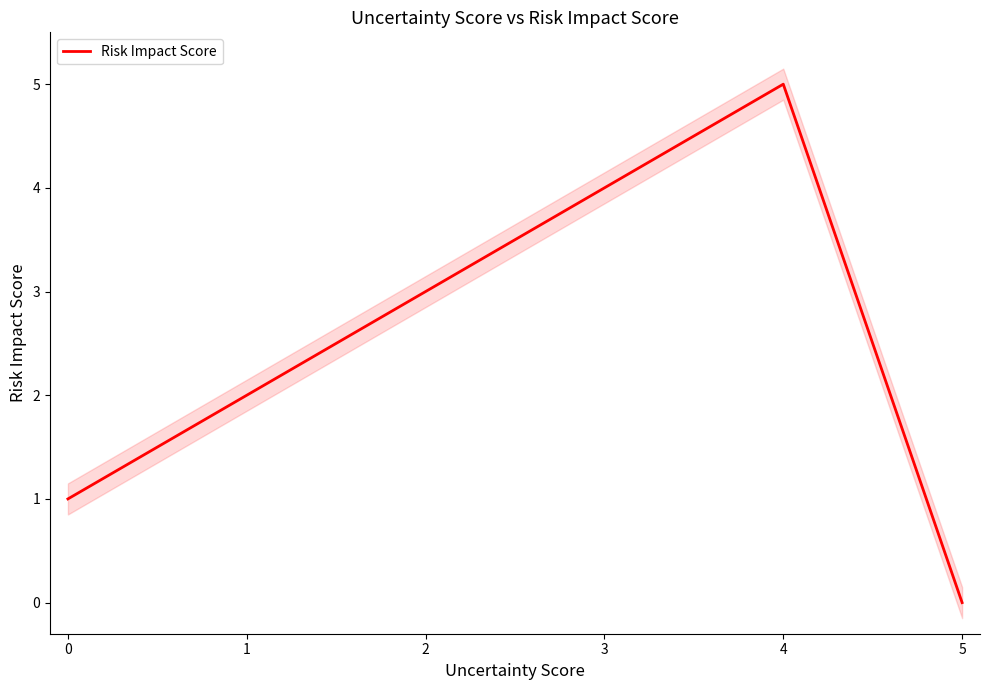

What is the difference between the maximum and minimum values?

5